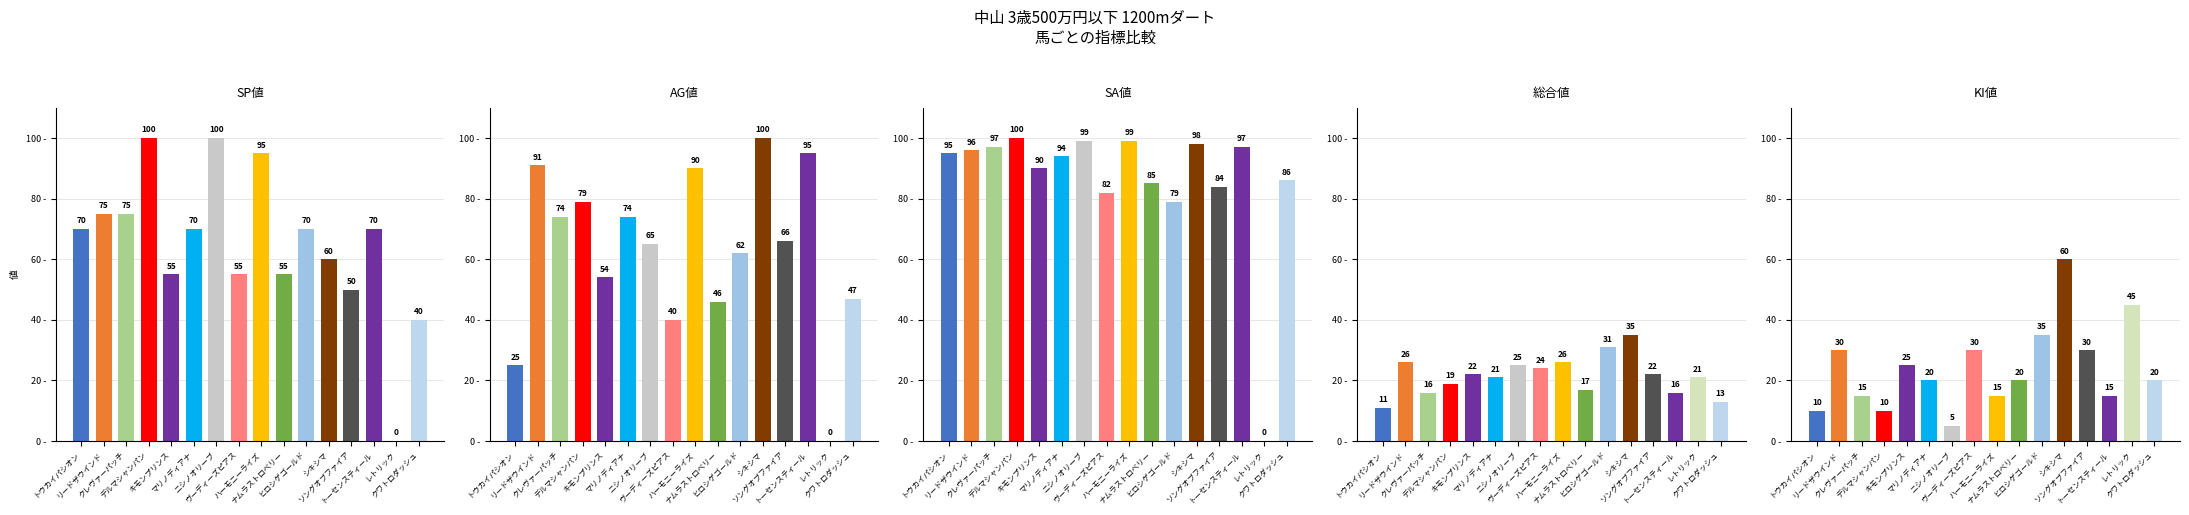

Reading left to right, transcribe all the data shown in this chart.

SP値: 70	75	75	100	55	70	100	55	95	55	70	60	50	70	0	40
AG値: 25	91	74	79	54	74	65	40	90	46	62	100	66	95	0	47
SA値: 95	96	97	100	90	94	99	82	99	85	79	98	84	97	0	86
総合値: 11	26	16	19	22	21	25	24	26	17	31	35	22	16	21	13
KI値: 10	30	15	10	25	20	5	30	15	20	35	60	30	15	45	20